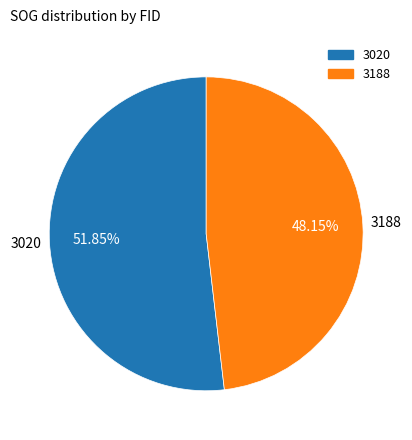

Which has a higher value, 3020 or 3188?

3020